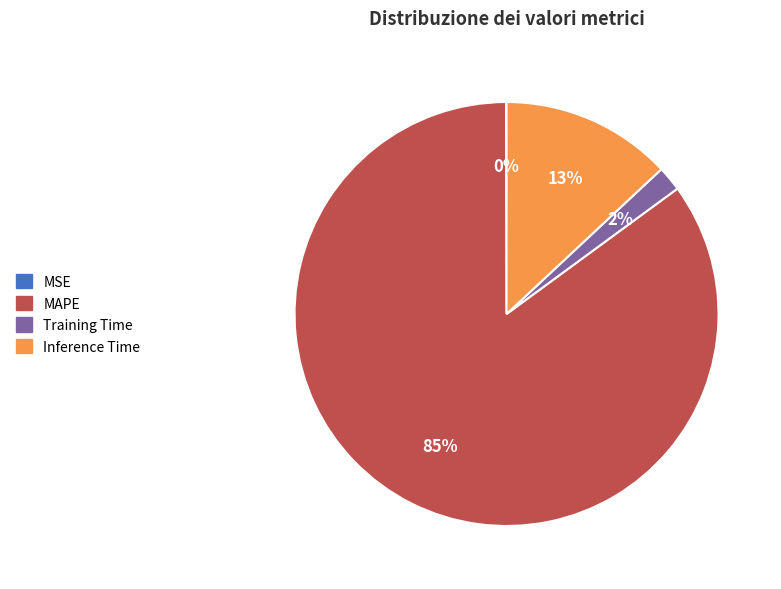

Is there a majority slice in this chart?

Yes